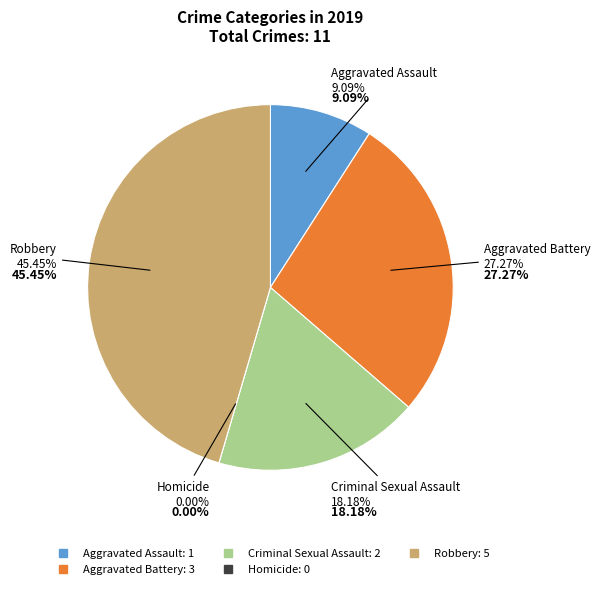

Count the number of slices in the pie.

5